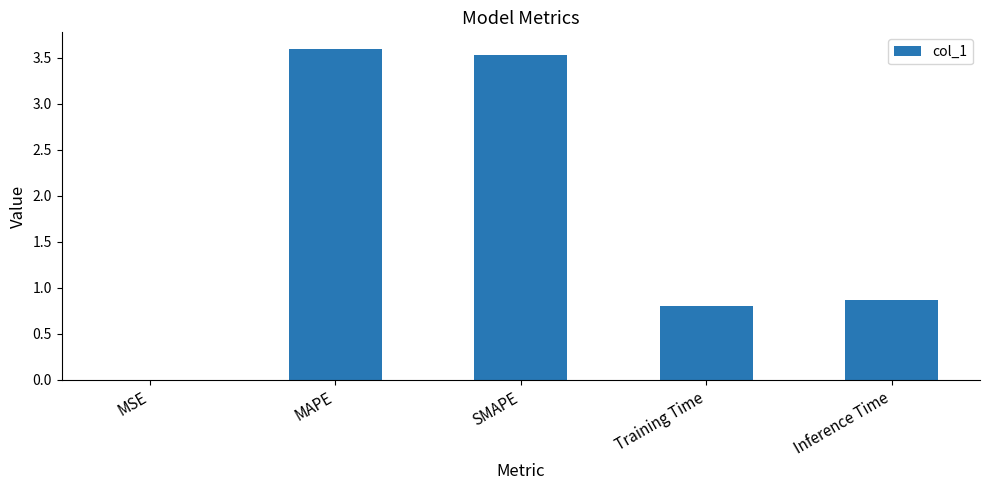

The chart shows a value of 0.8 at Training Time. True or false?

True